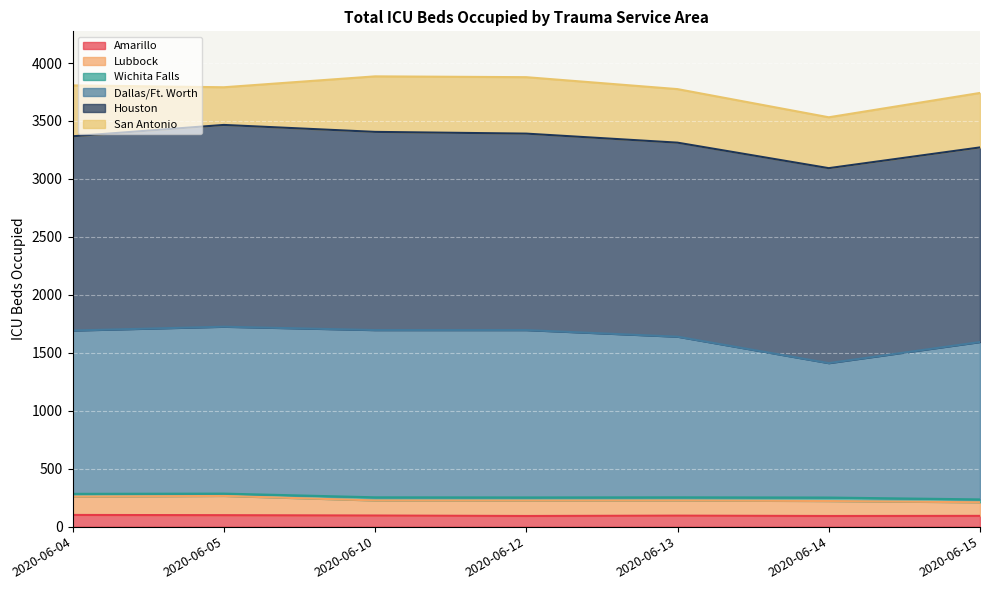

Which category has the lowest value in the Dallas/Ft. Worth series?

2020-06-14